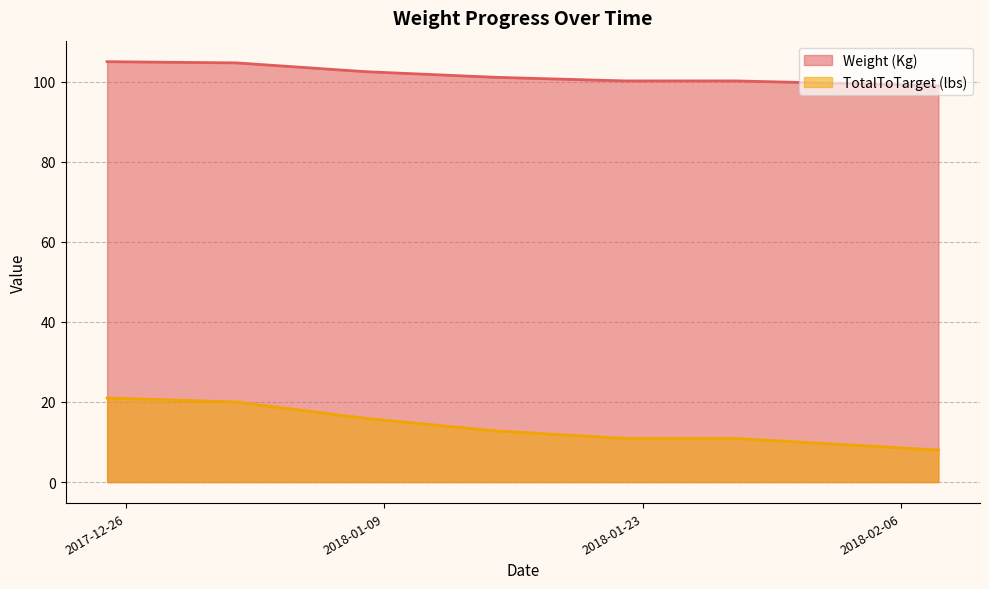

Which category has the highest value in the TotalToTarget (lbs) series?

2017-12-25